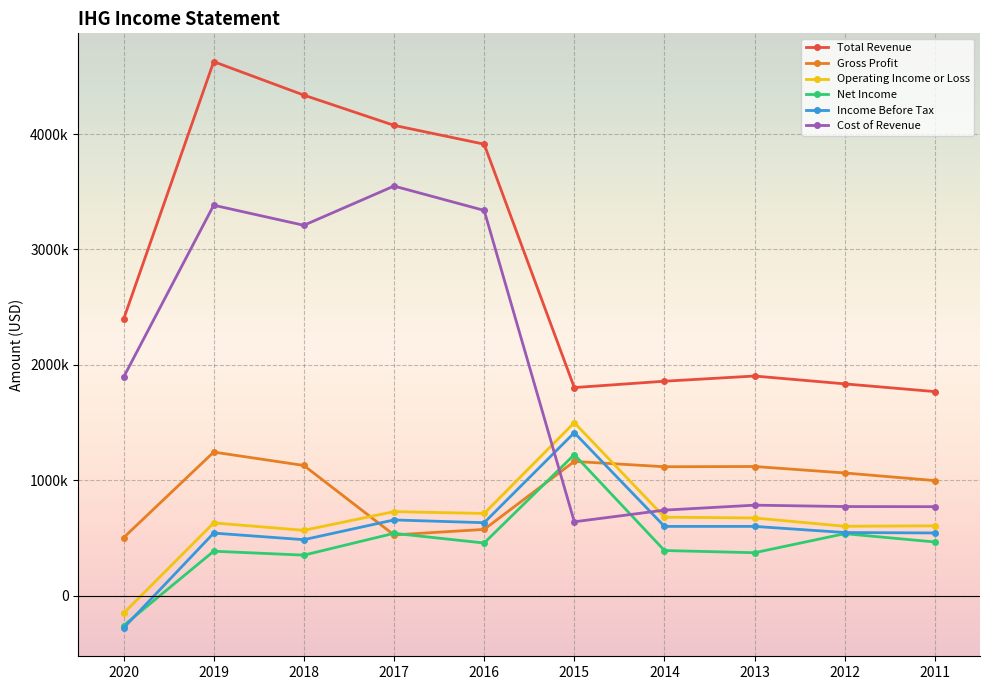

True or false: Operating Income or Loss and Total Revenue intersect in this chart.

False